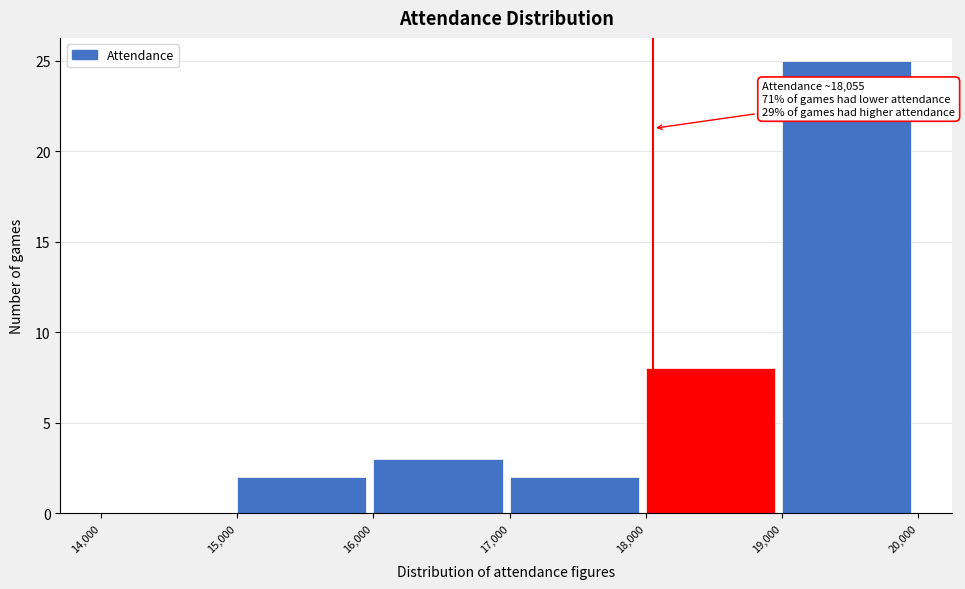

Over which range of the x-axis is the bar tallest?

19,000 to 20,000